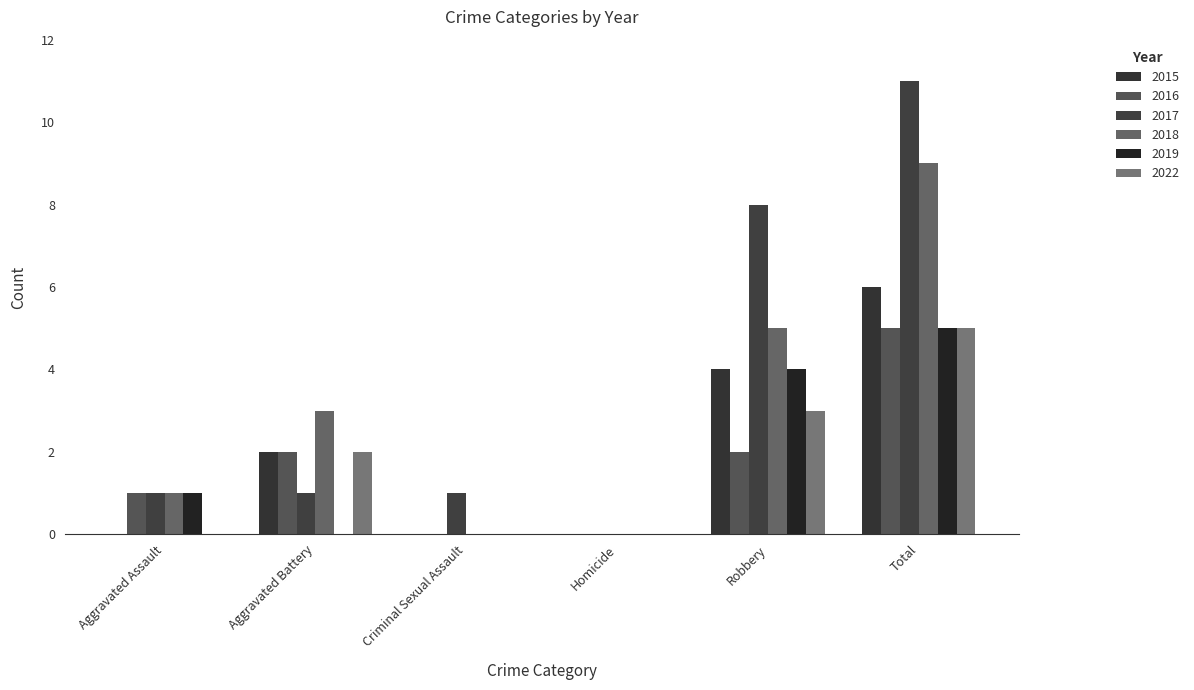

How many values in 2017 are above zero?

5